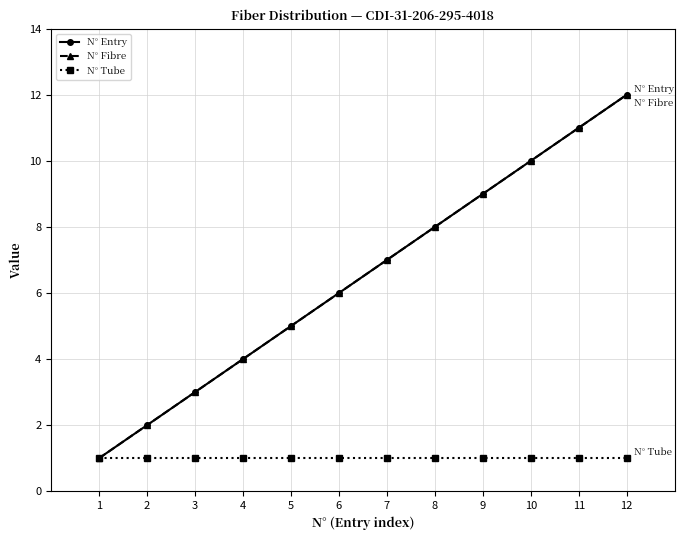

At which category is the sum across all series the highest?

12